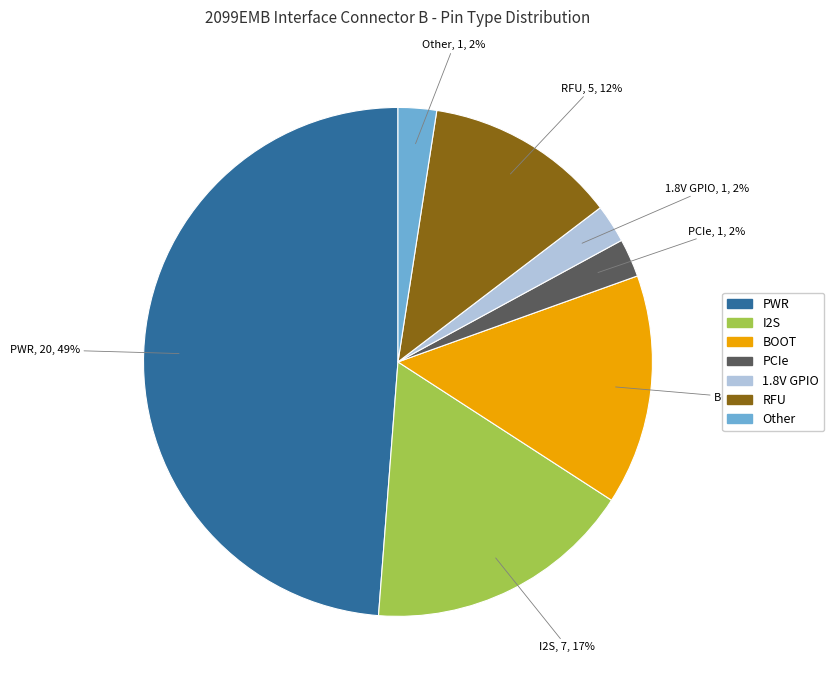

The Other slice represents 2% of the pie. True or false?

True